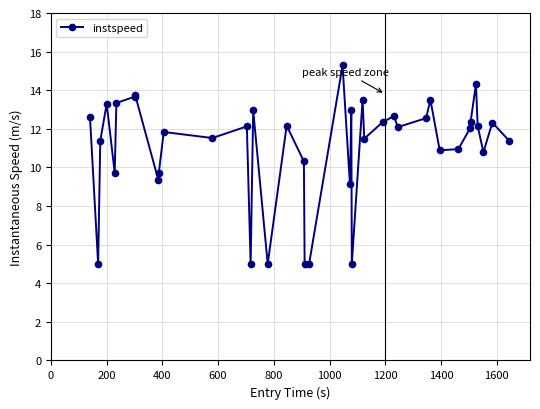

What is the average value?

11.0